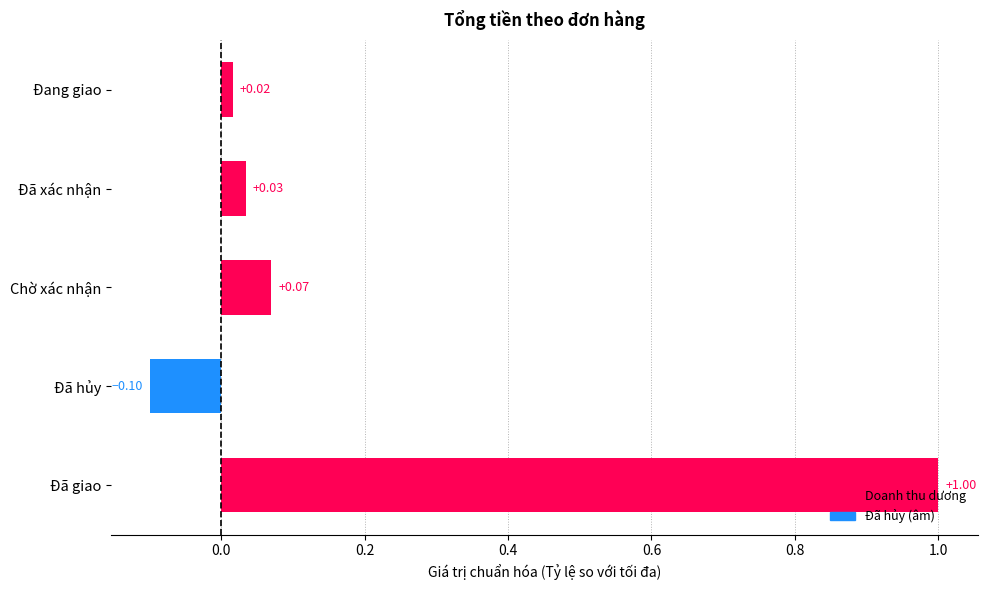

What is the change in value from Đã hủy to Đang giao?

+0.1